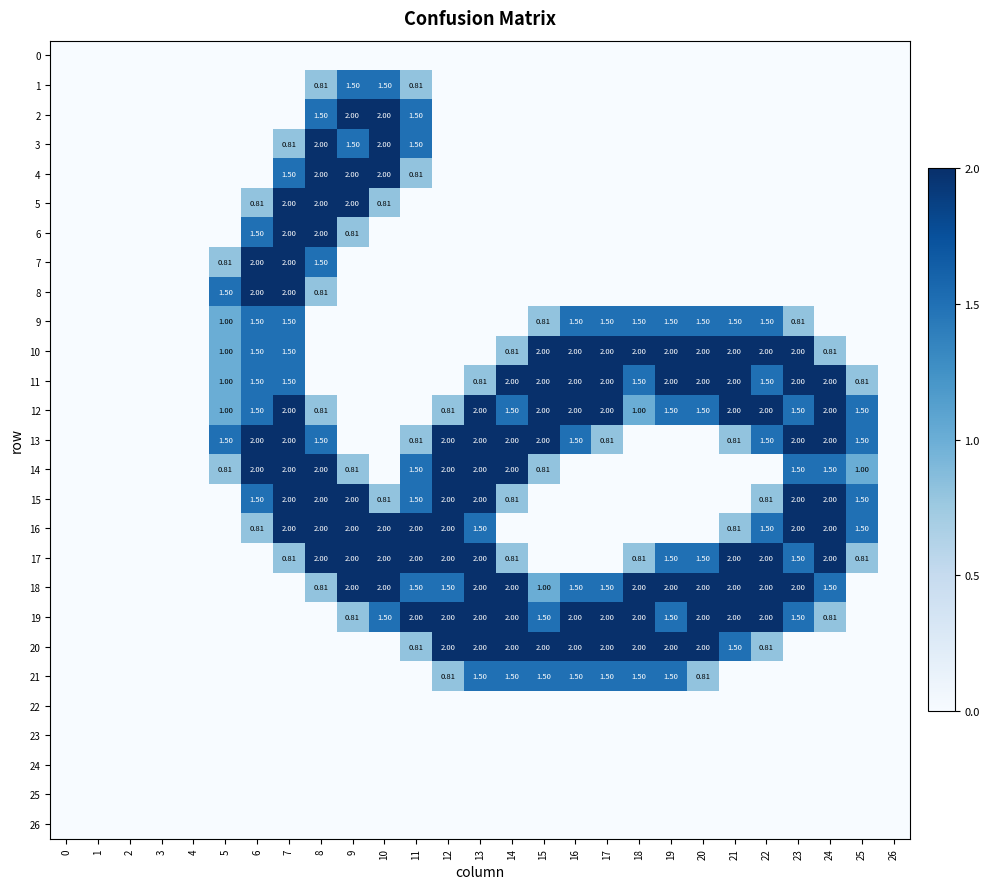

Which series changed the most between 11 and 15?

10